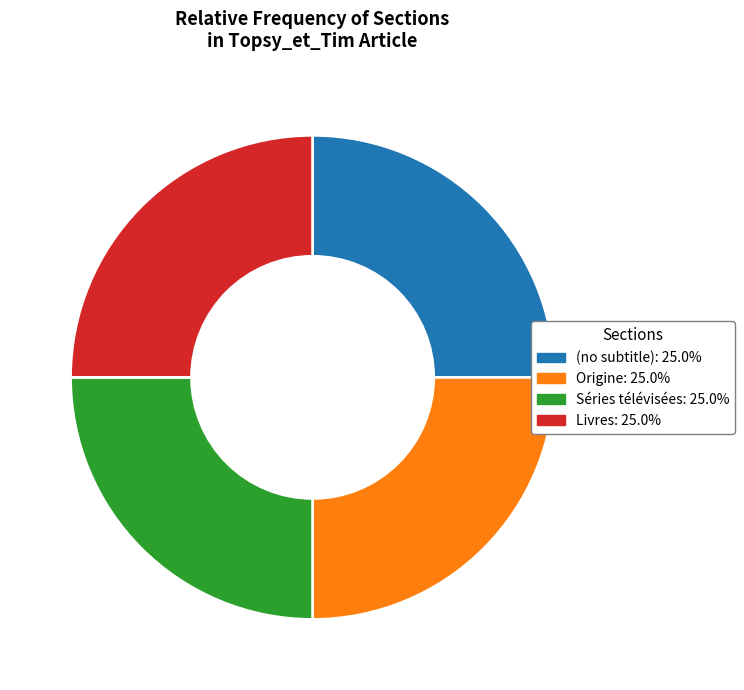

Approximately how many times larger is the value at Livres compared to Origine?

1.0